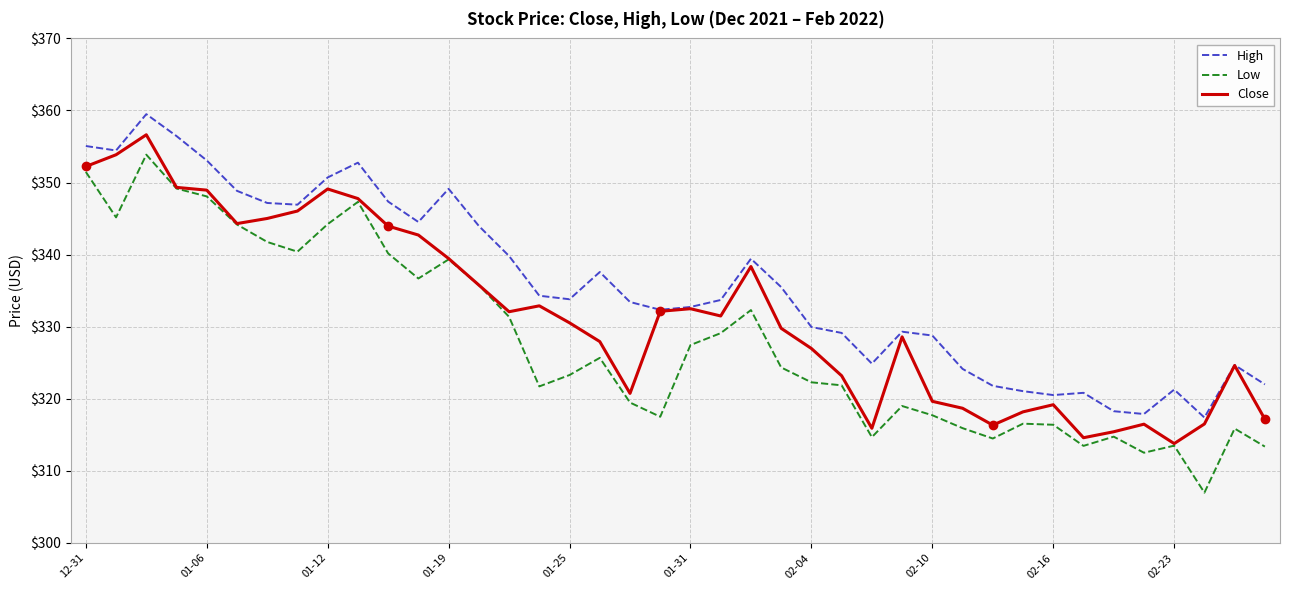

What is the minimum value for Close?

313.8